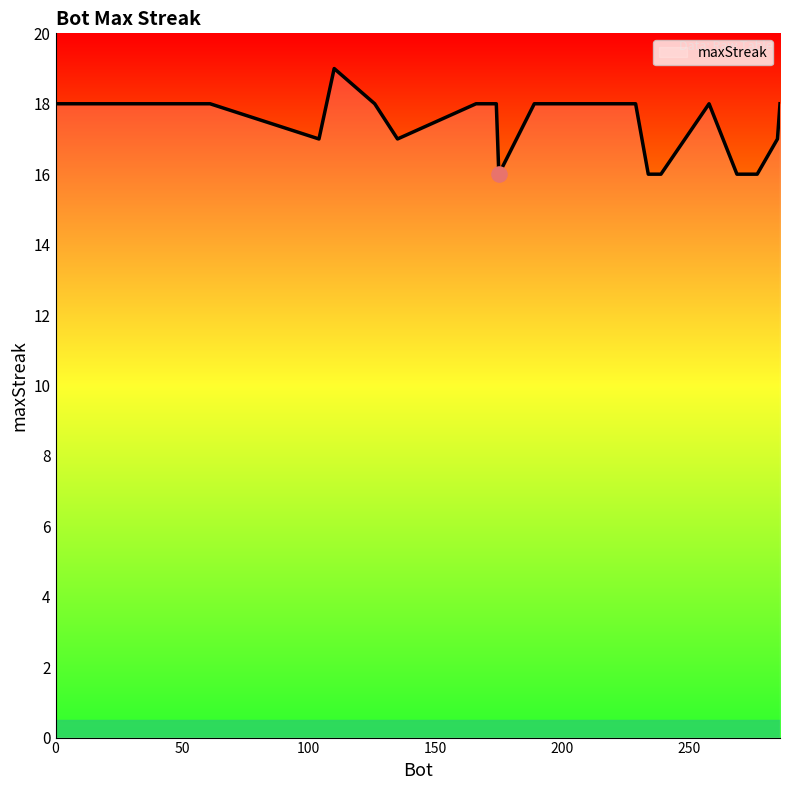

What is the smallest value displayed?

16